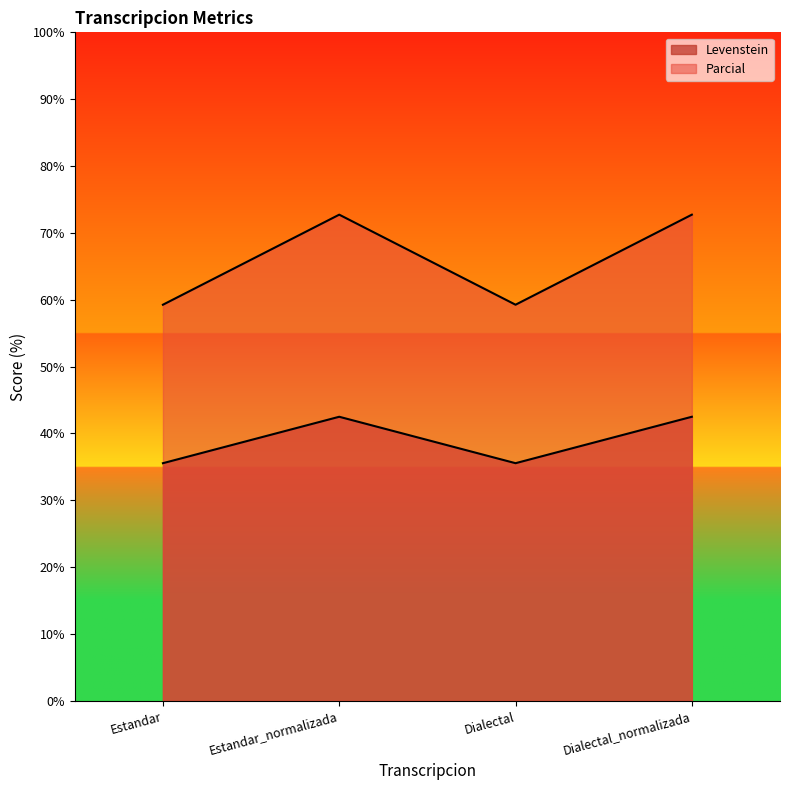

At which label is Parcial closest to 65?

Estandar